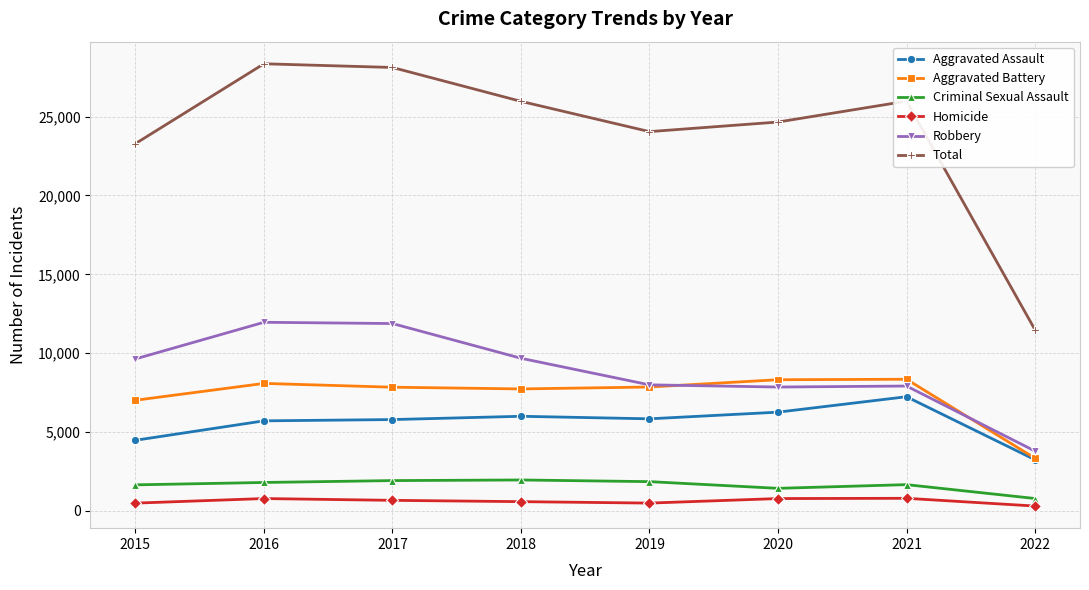

True or false: Criminal Sexual Assault and Robbery intersect in this chart.

False